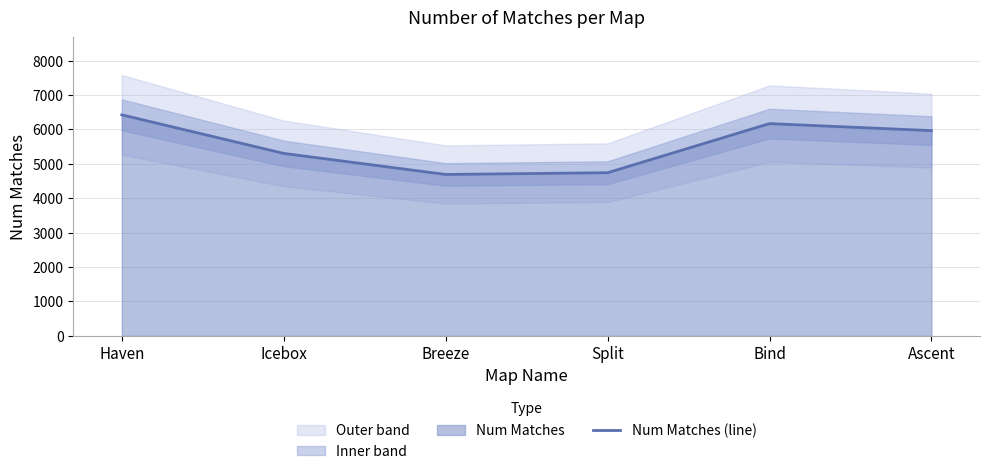

At which category does the data reach its first local peak?

Bind